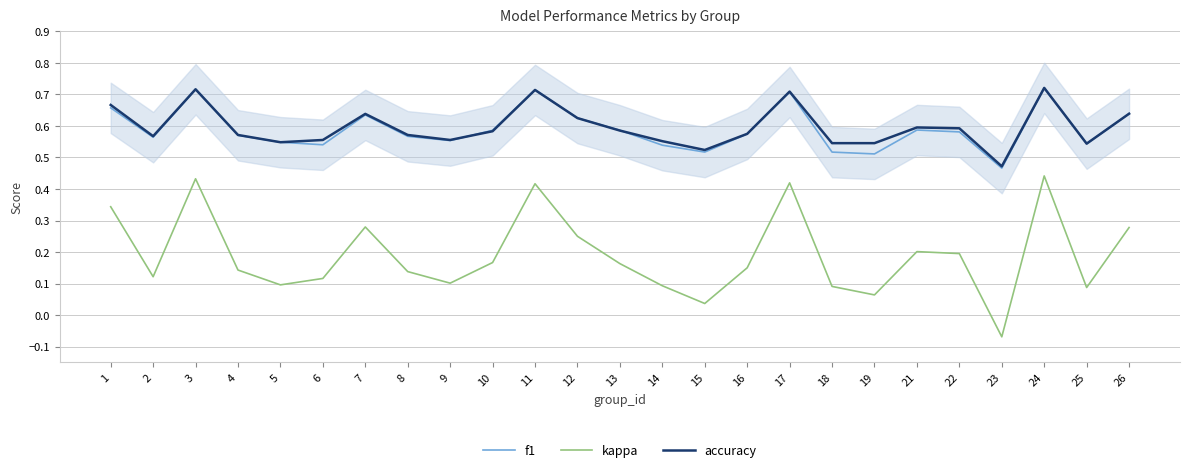

Which series changed the most between 3 and 24?

kappa